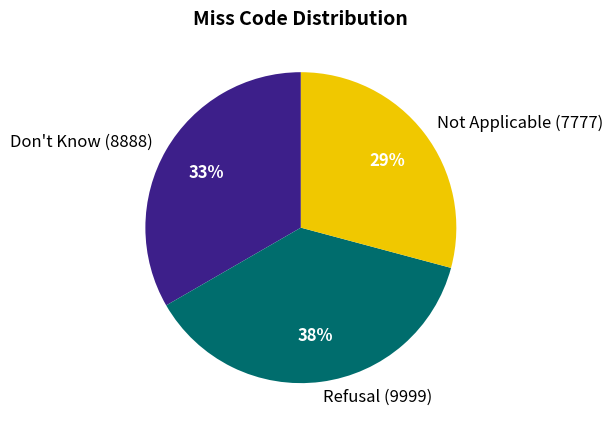

How many slices are in this pie chart?

3